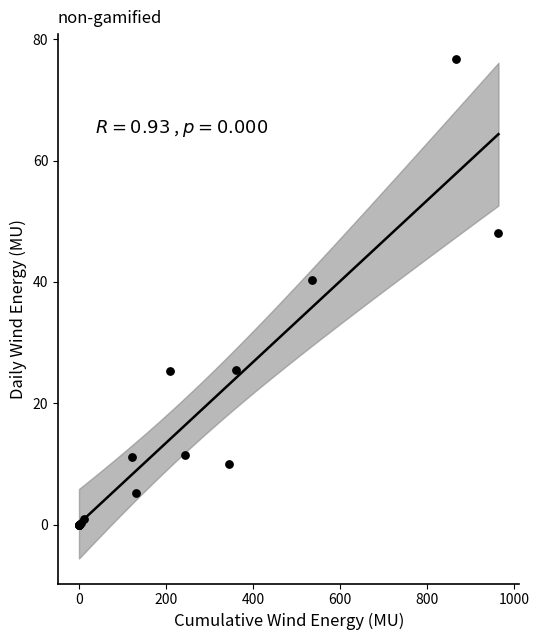

What Y value in the scatter plot is closest to 38?

40.4